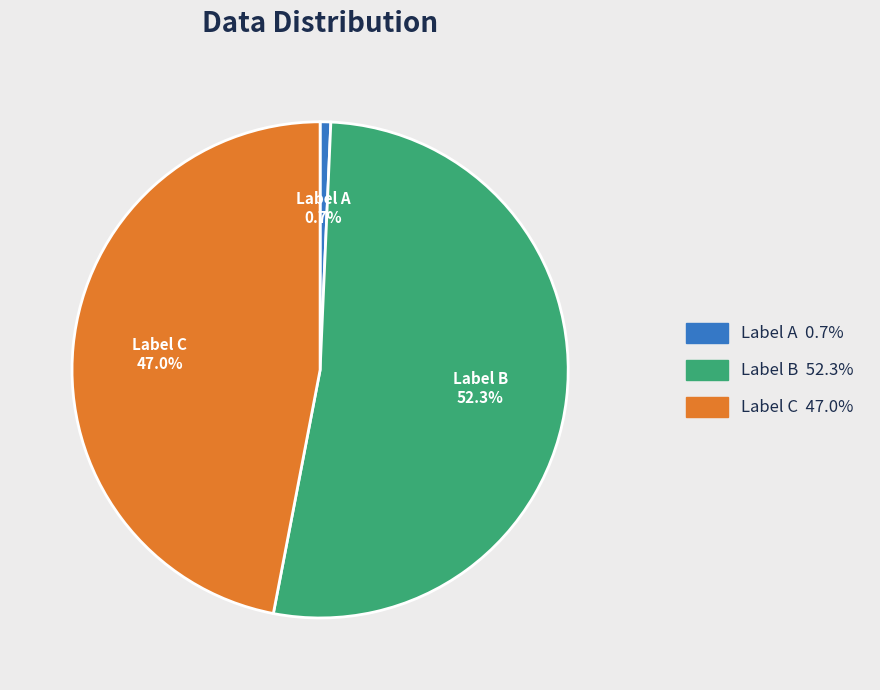

What portion of the pie excludes Label A?

99.3%